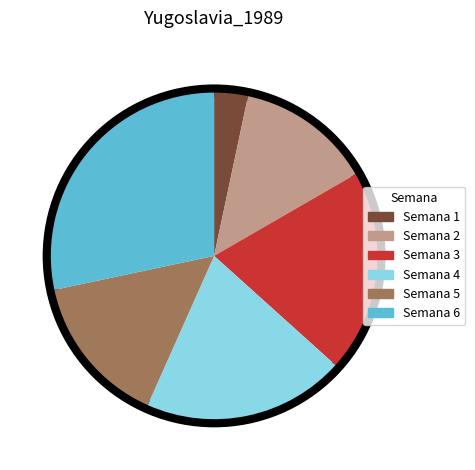

Do Semana 1 and Semana 2 together represent more than half of the pie?

No